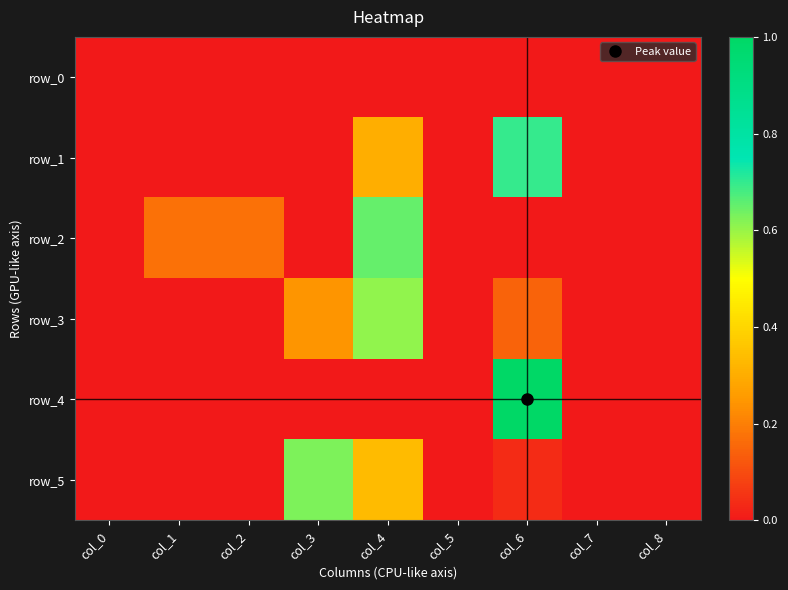

Reading left to right, list all the values displayed in this chart.

row_0: col_0=0.0	col_1=0.0	col_2=0.0	col_3=0.0	col_4=0.0	col_5=0.0	col_6=0.0	col_7=0.0	col_8=0.0
row_1: col_0=0.0	col_1=0.0	col_2=0.0	col_3=0.0	col_4=0.3	col_5=0.0	col_6=0.7	col_7=0.0	col_8=0.0
row_2: col_0=0.0	col_1=0.2	col_2=0.2	col_3=0.0	col_4=0.6	col_5=0.0	col_6=0.0	col_7=0.0	col_8=0.0
row_3: col_0=0.0	col_1=0.0	col_2=0.0	col_3=0.2	col_4=0.6	col_5=0.0	col_6=0.1	col_7=0.0	col_8=0.0
row_4: col_0=0.0	col_1=0.0	col_2=0.0	col_3=0.0	col_4=0.0	col_5=0.0	col_6=1.0	col_7=0.0	col_8=0.0
row_5: col_0=0.0	col_1=0.0	col_2=0.0	col_3=0.6	col_4=0.3	col_5=0.0	col_6=0.0	col_7=0.0	col_8=0.0